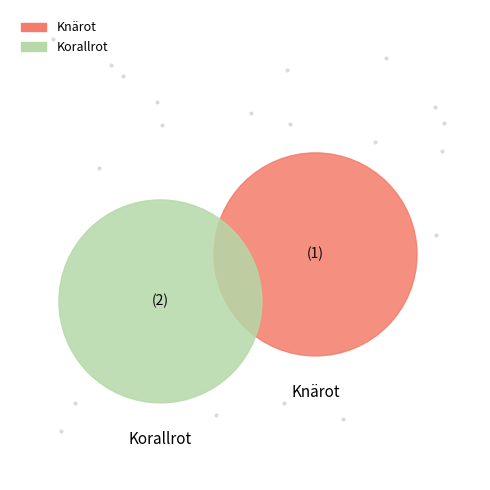

To the nearest percent, what percentage of the pie is Korallrot?

50%